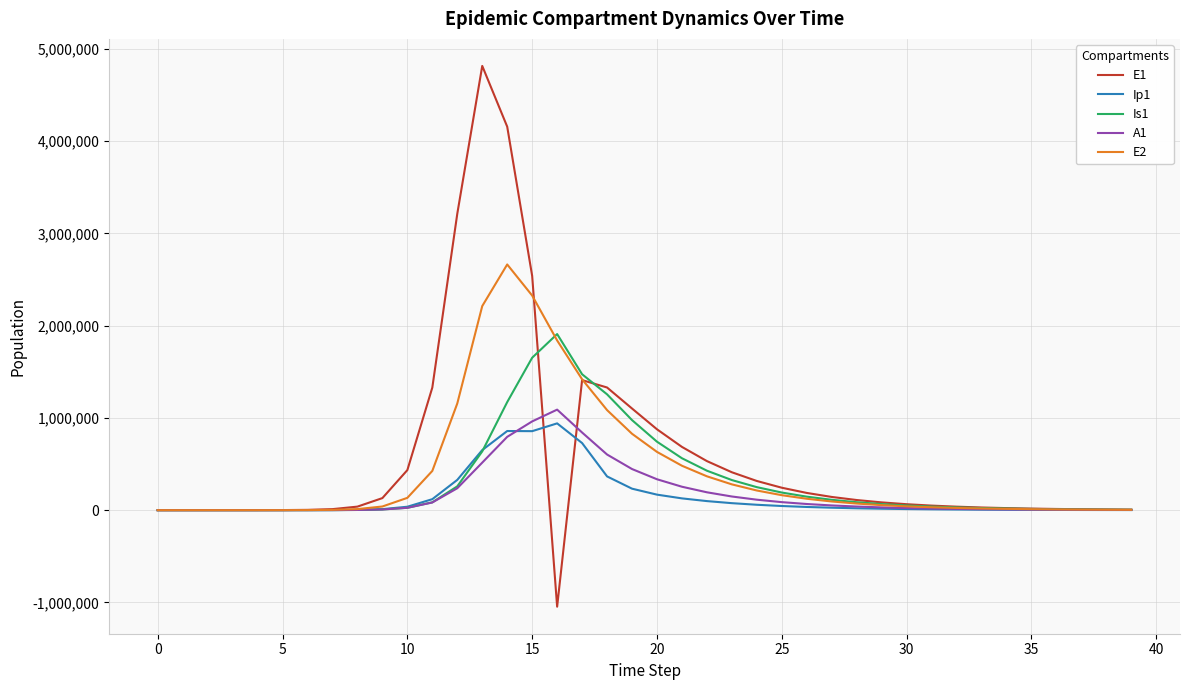

What is the smallest value displayed?

-1046252.9